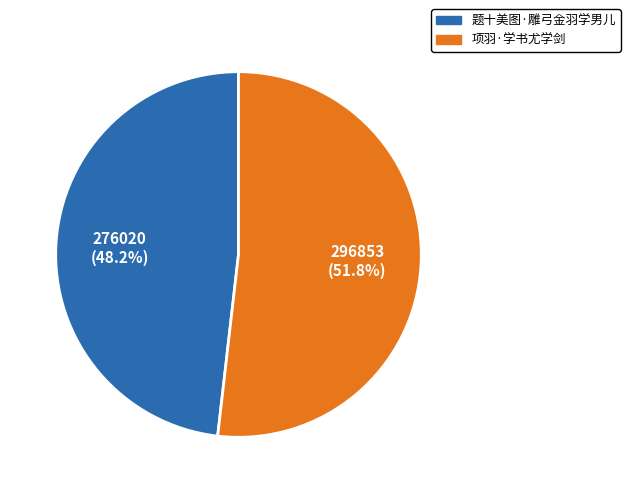

Do 项羽·学书尤学剑 and 题十美图·雕弓金羽学男儿 together represent more than half of the pie?

Yes